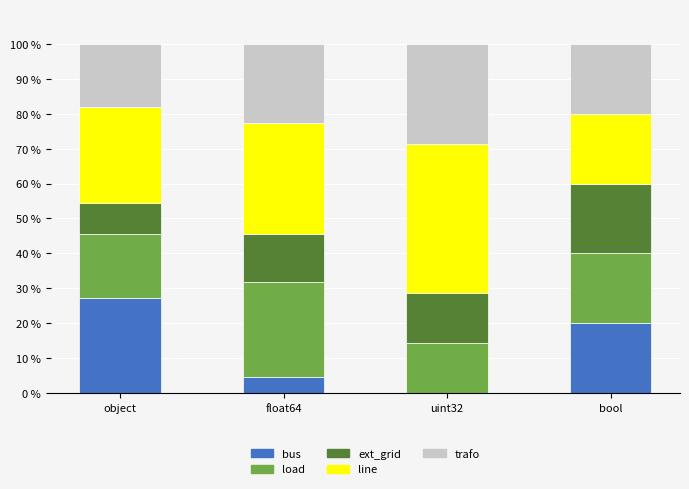

At which label does bus reach its peak?

object